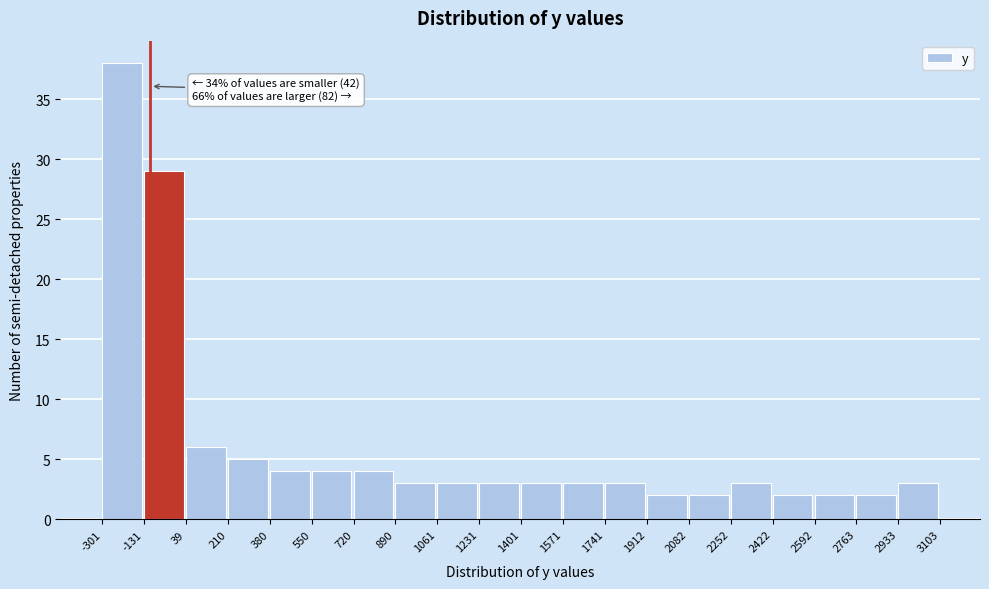

Which range on the x-axis has the tallest bar?

-301 to -131